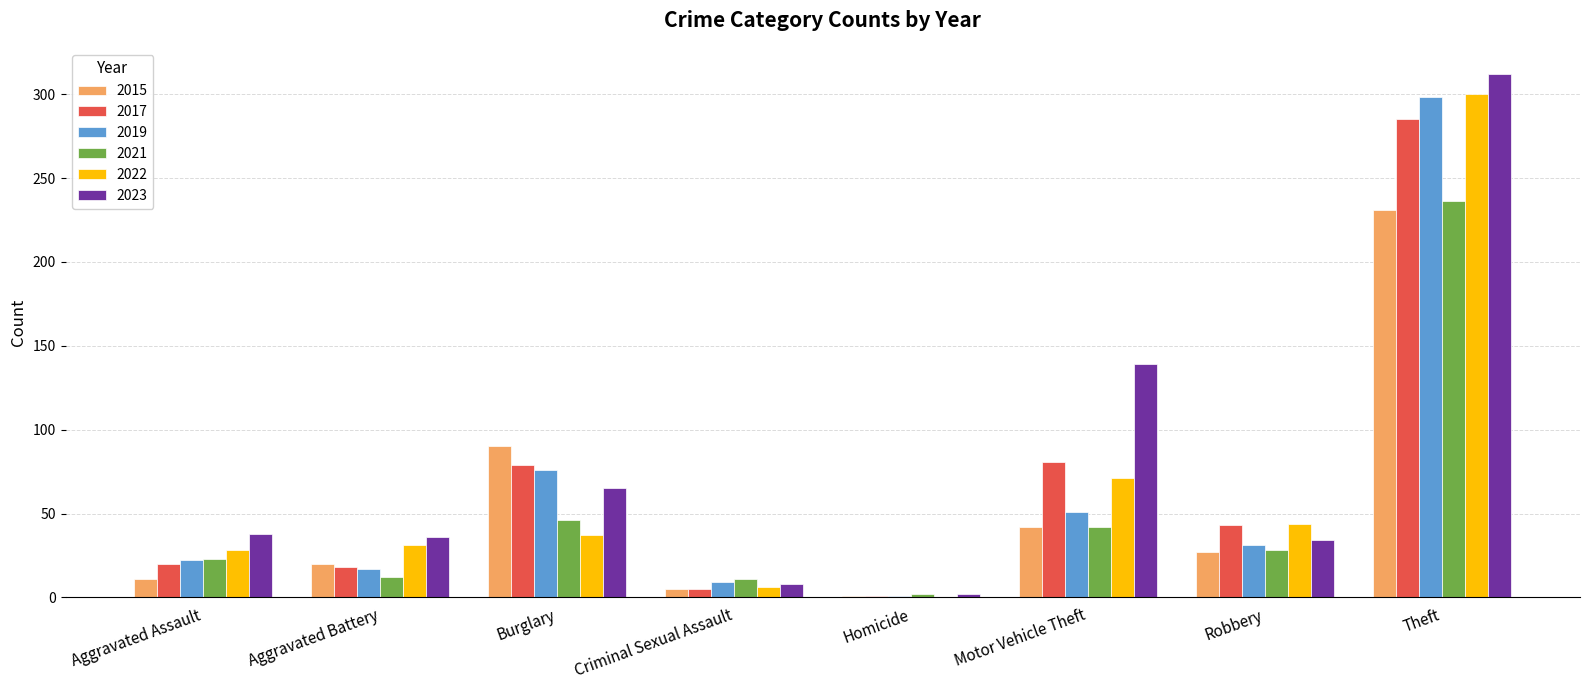

Read the 2021 value at Robbery.

28